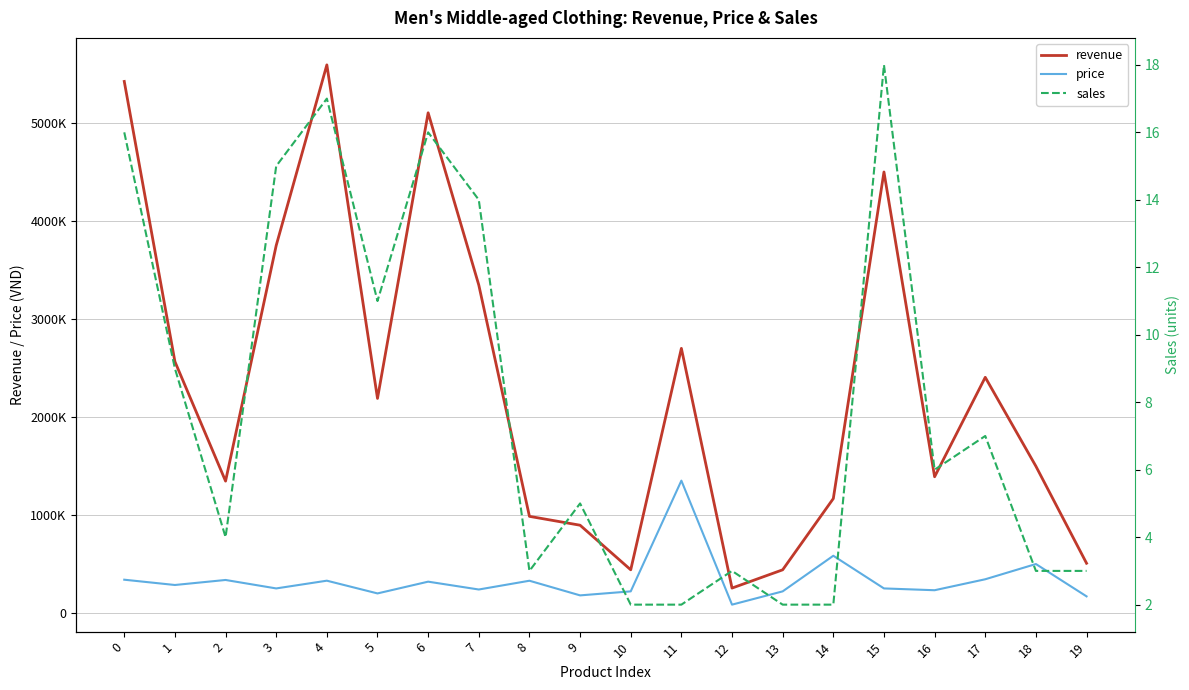

Is it true that revenue equals 440000 at 10?

True